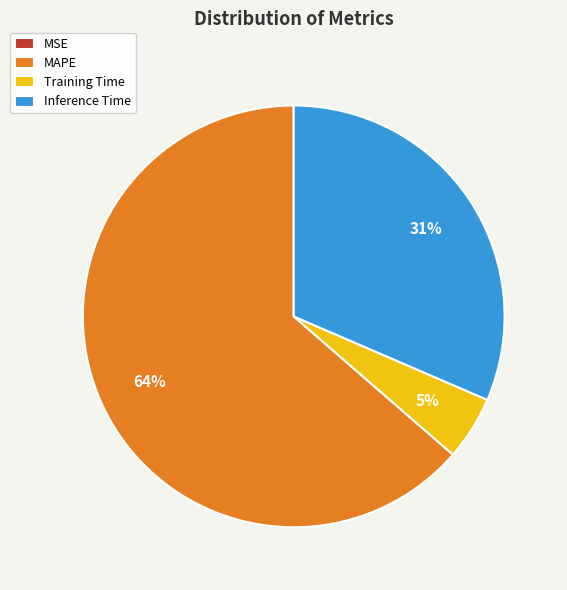

Is it true that MAPE is 77% of the pie?

False